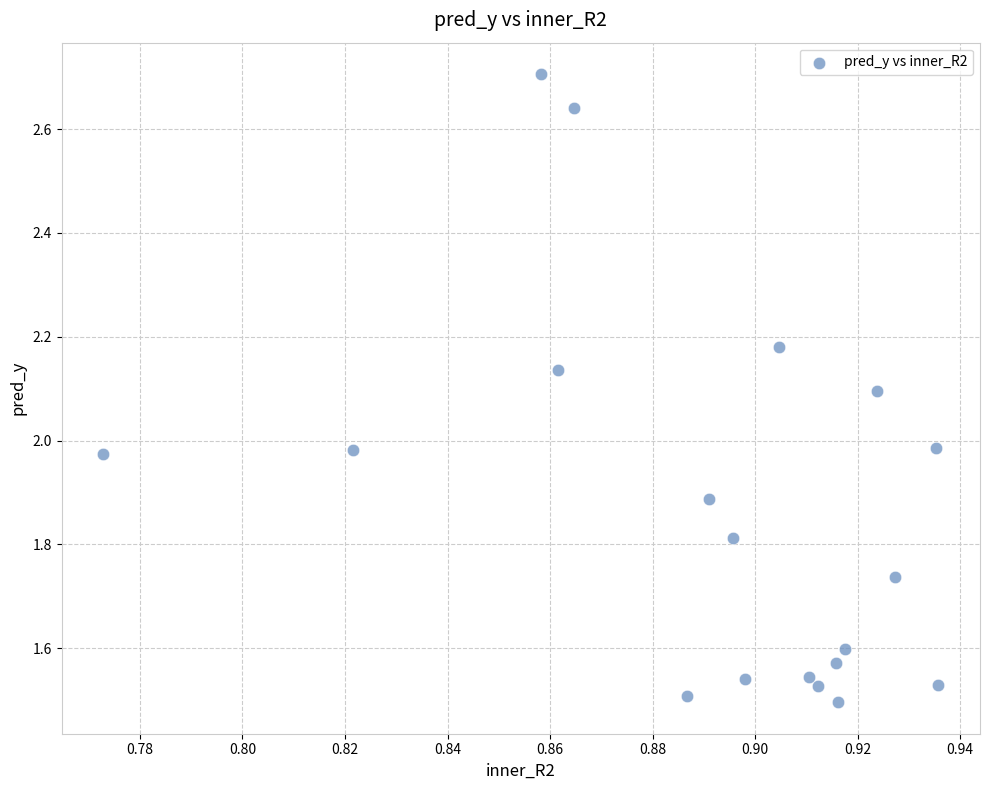

What is the range of Y values (max minus min)?

1.2